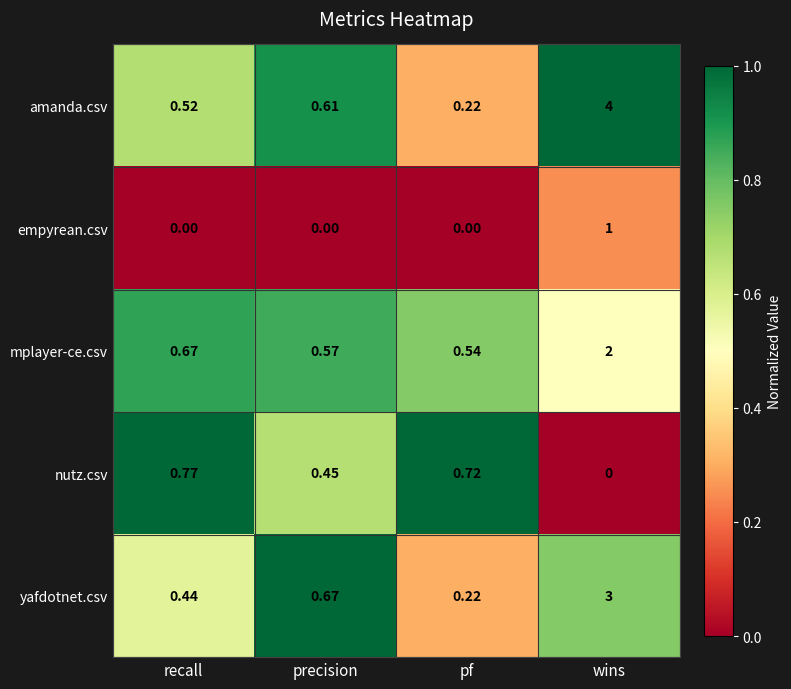

Which series has the largest total across all categories?

amanda.csv